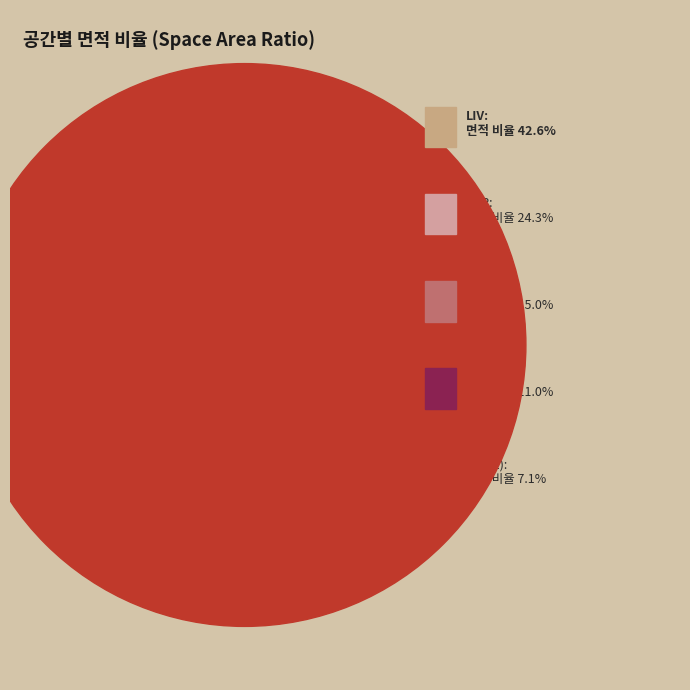

Is there any slice that represents more than half of the pie?

No